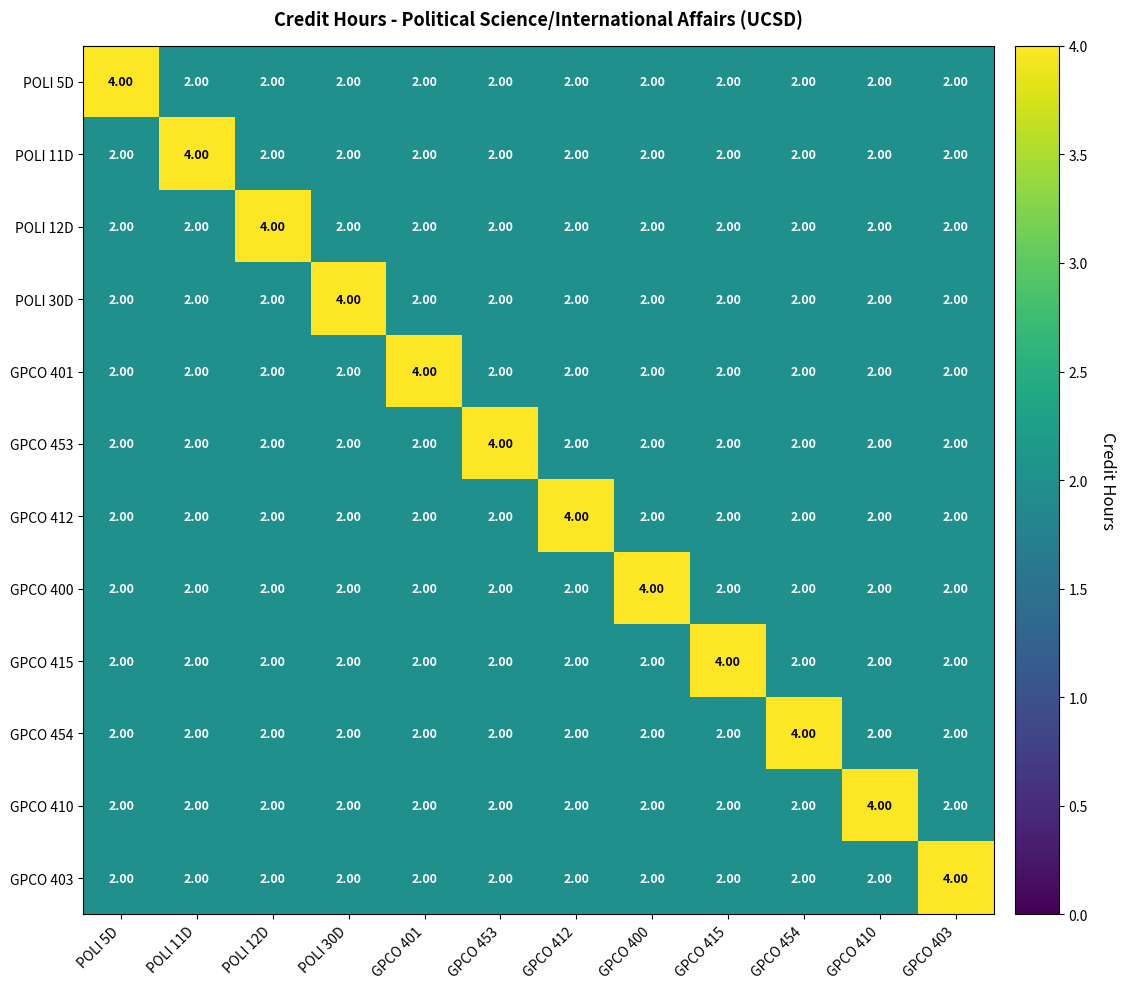

What is the difference between the highest and lowest values at GPCO 400?

2